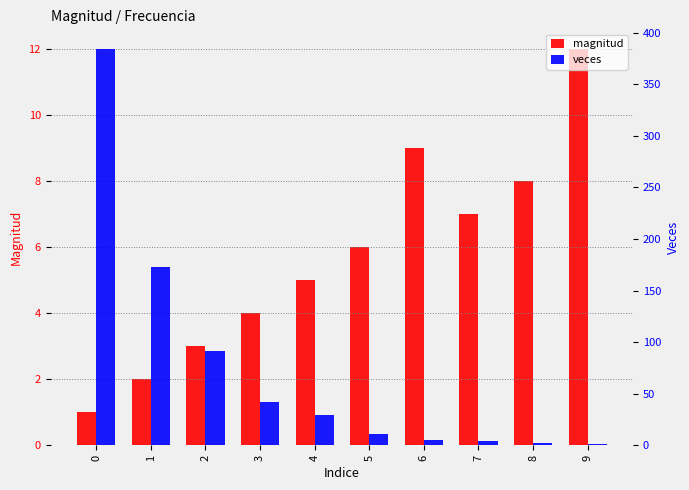

What is the difference between the maximum and second lowest values in the veces series?

382